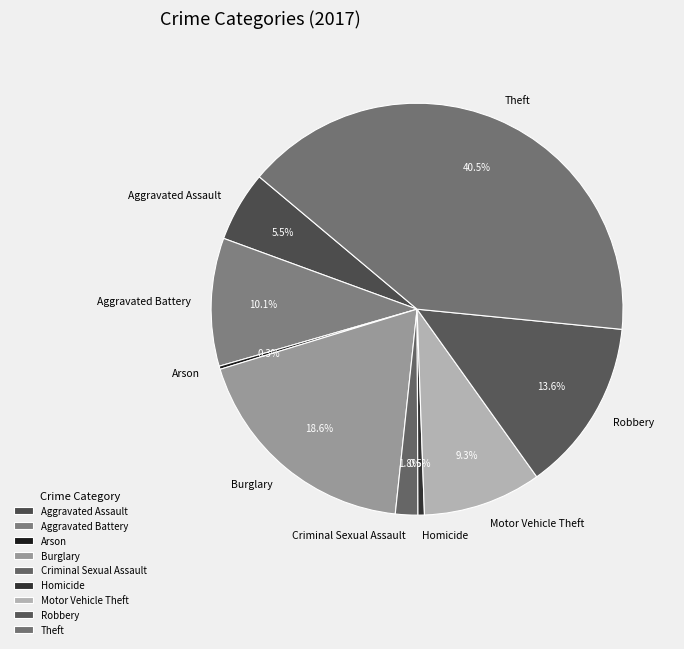

Between Aggravated Assault and Motor Vehicle Theft, which is larger?

Motor Vehicle Theft